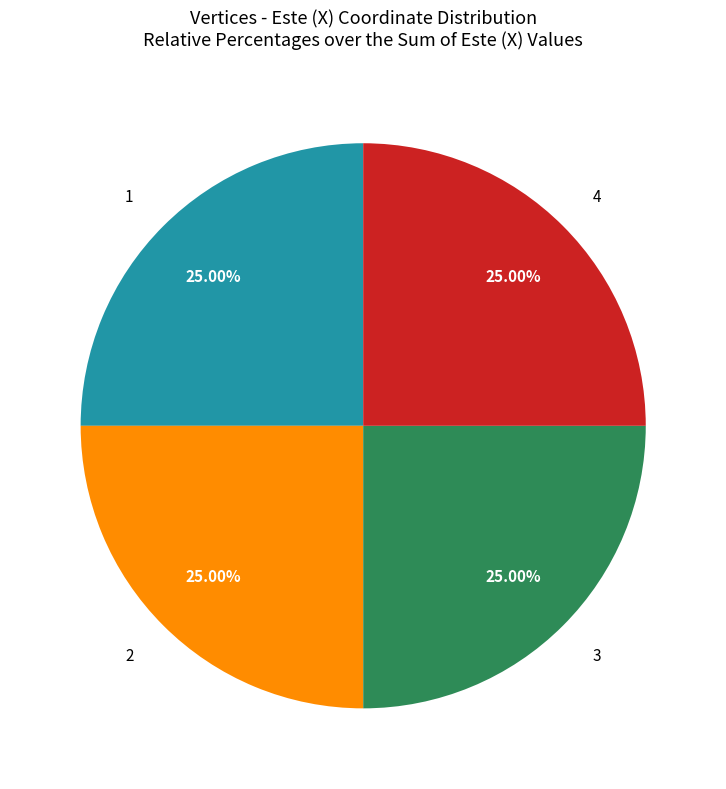

Does any single category account for the majority?

No